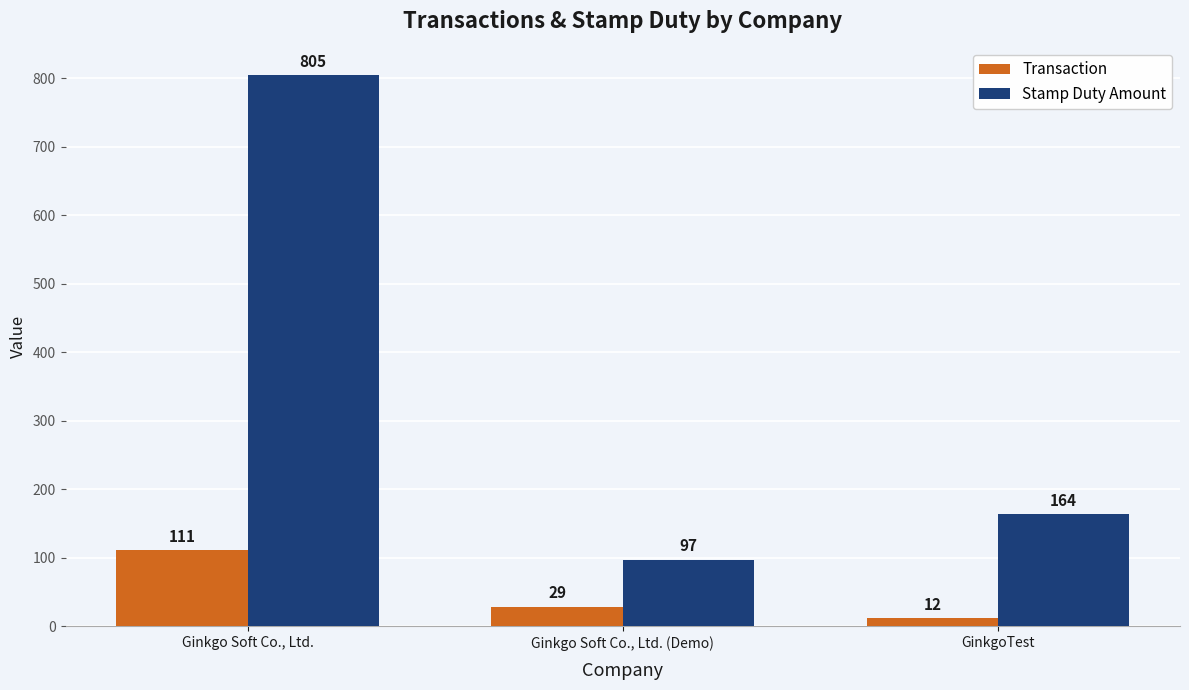

Where is Transaction nearest to the value 61?

Ginkgo Soft Co., Ltd. (Demo)